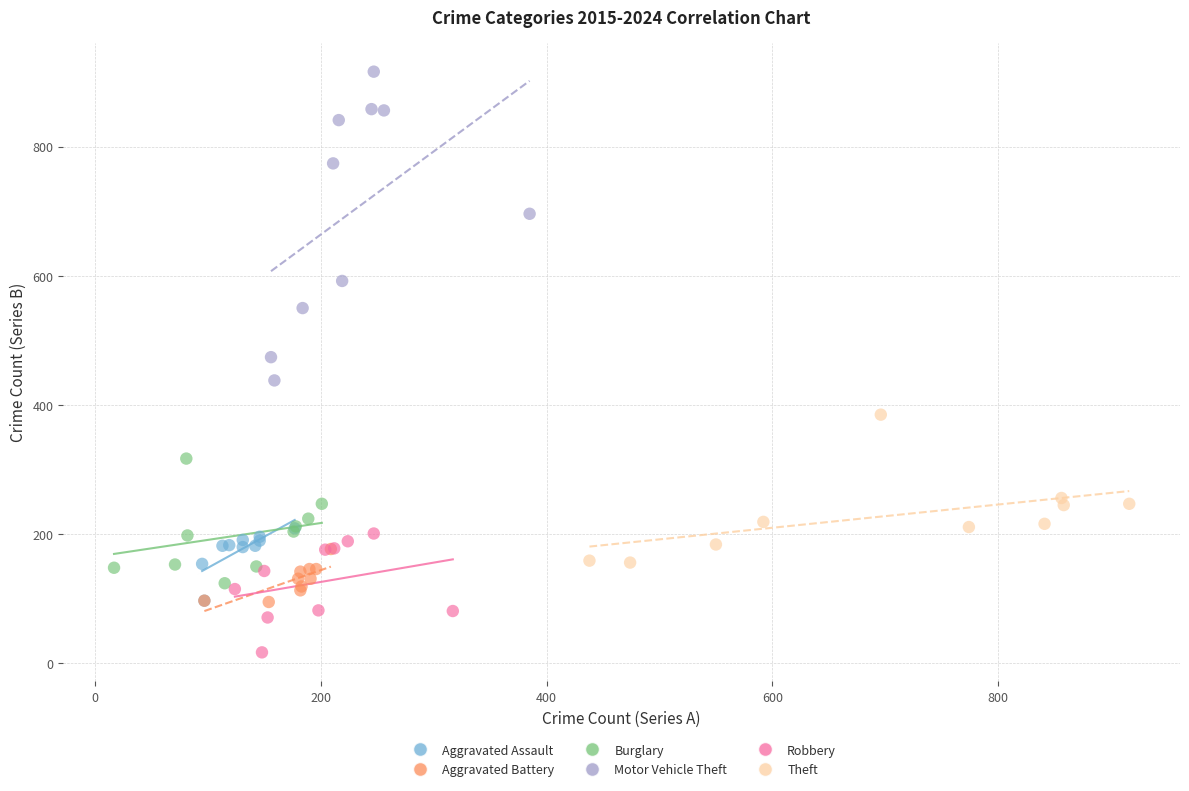

Which series contains the highest Y value?

Motor Vehicle Theft